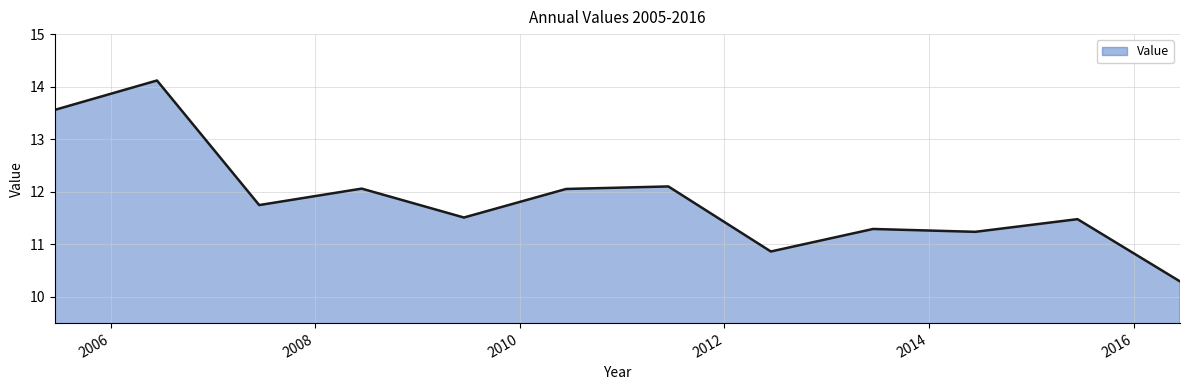

What is the maximum value shown in the chart?

14.1